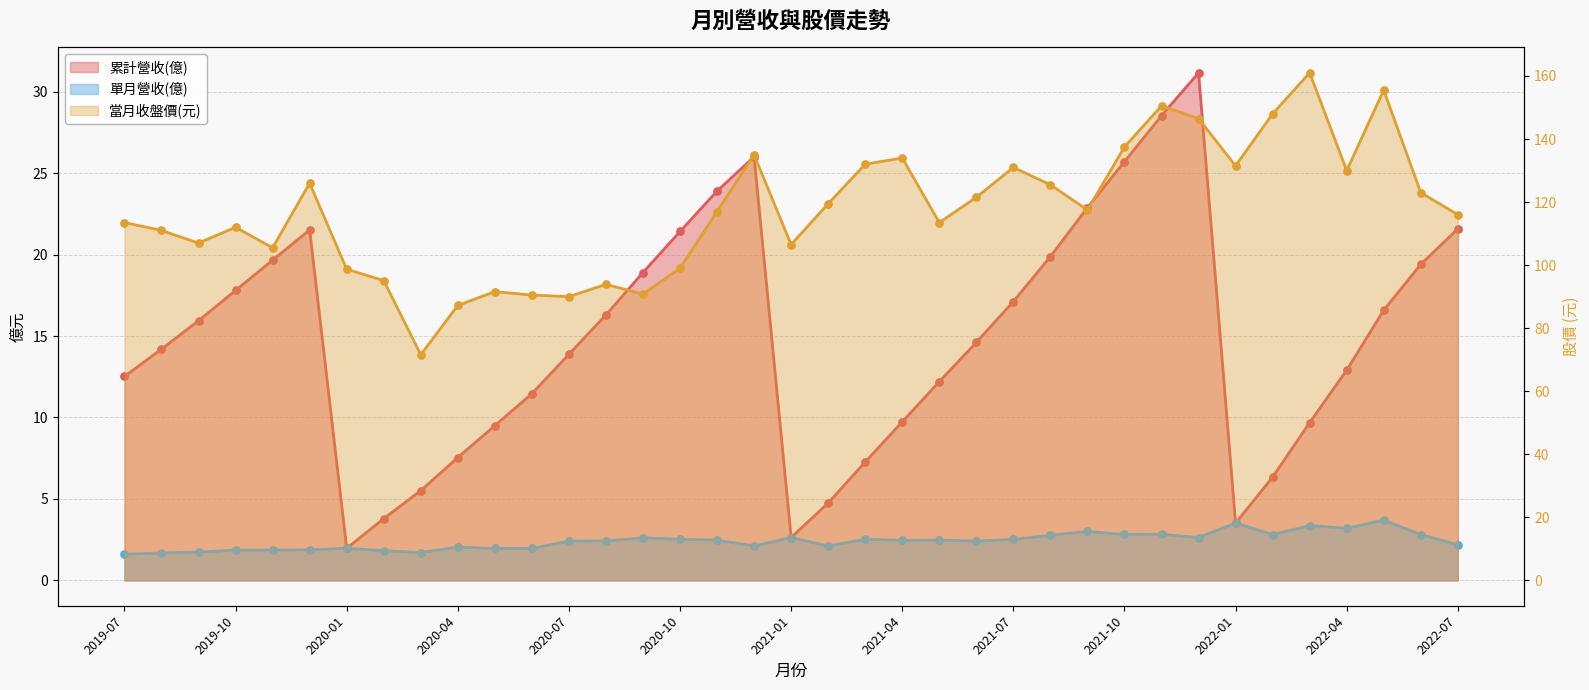

Which series has the largest total across all categories?

當月收盤價